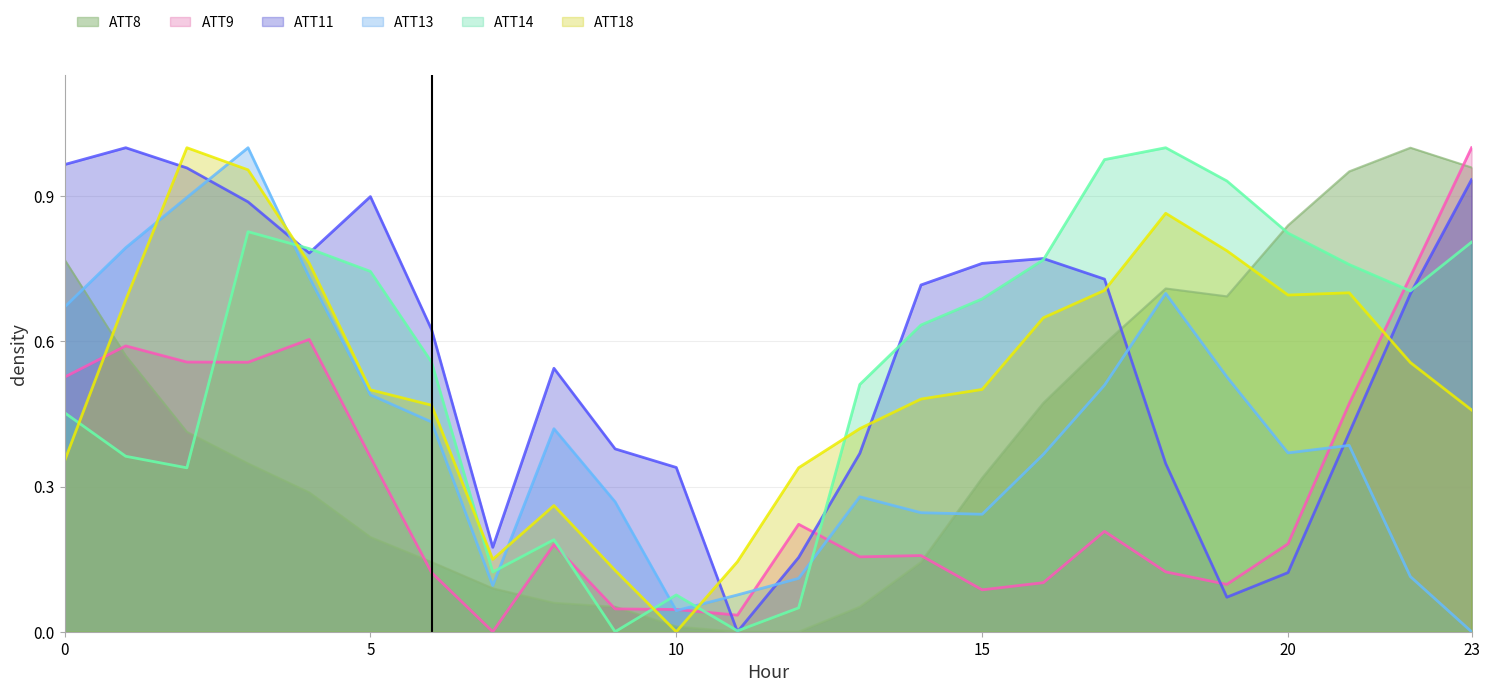

Count the number of data series in this chart.

6